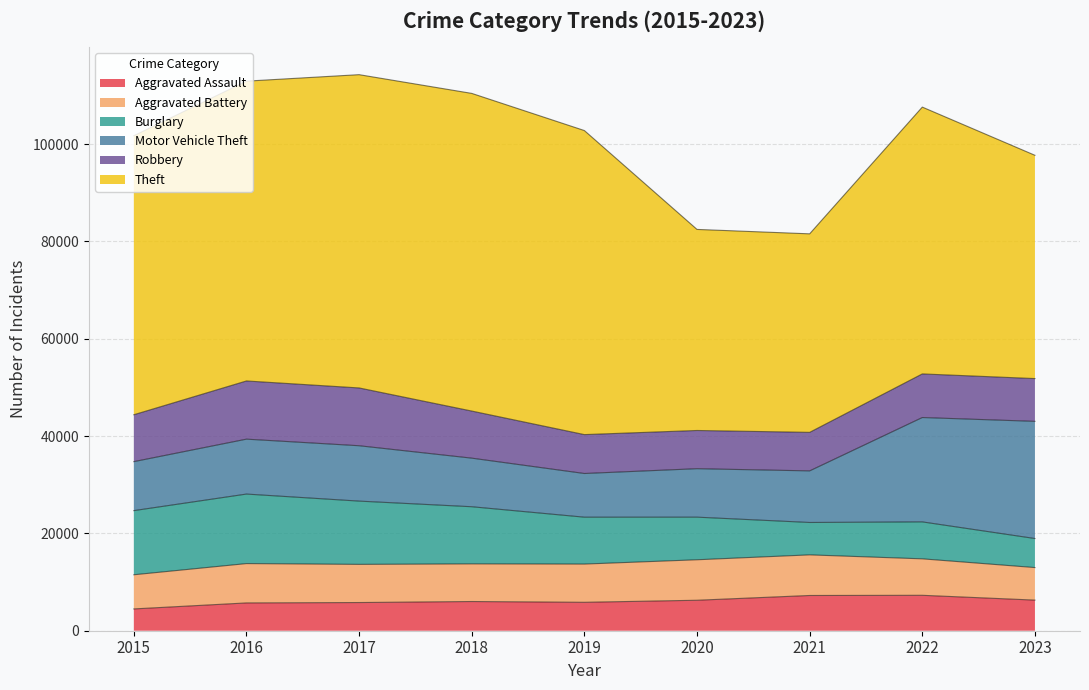

What is the greatest value displayed?

65287